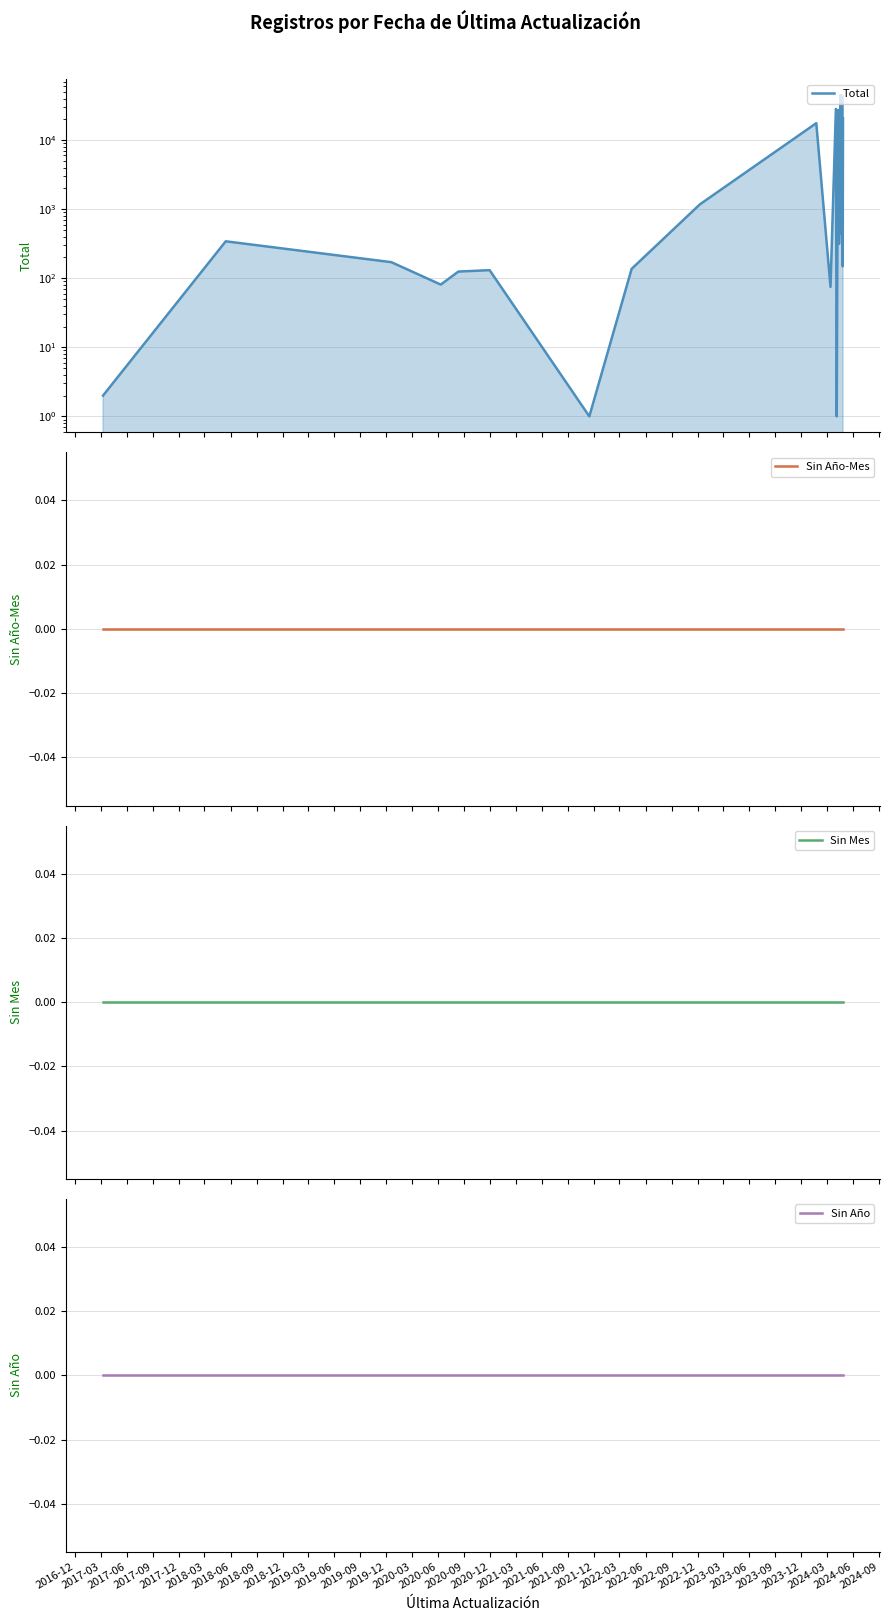

Which series changed the most between 2018-03 and 2020-09?

Total